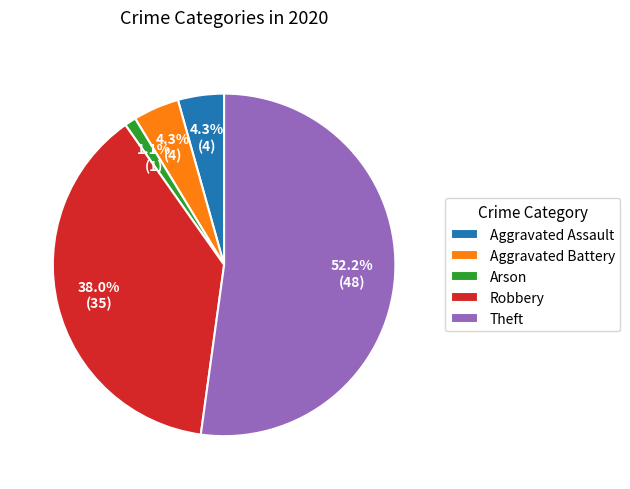

Combined, do Theft and Aggravated Assault account for over 50%?

Yes